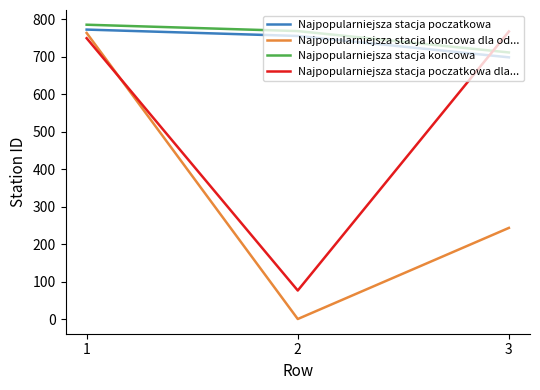

Reading left to right, list all the values displayed in this chart.

Najpopularniejsza stacja poczatkowa: 1=773	2=756	3=699
Najpopularniejsza stacja koncowa dla od...: 1=764	2=1	3=244
Najpopularniejsza stacja koncowa: 1=786	2=769	3=712
Najpopularniejsza stacja poczatkowa dla...: 1=750	2=77	3=768